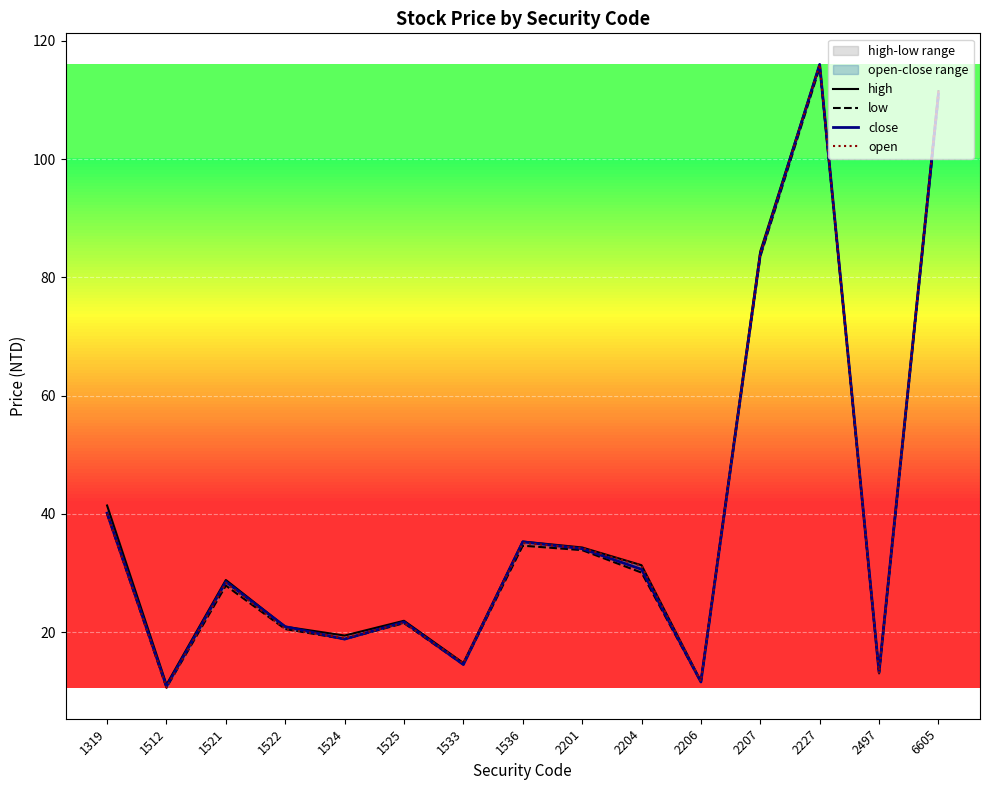

Read the high value at 1521.

28.8